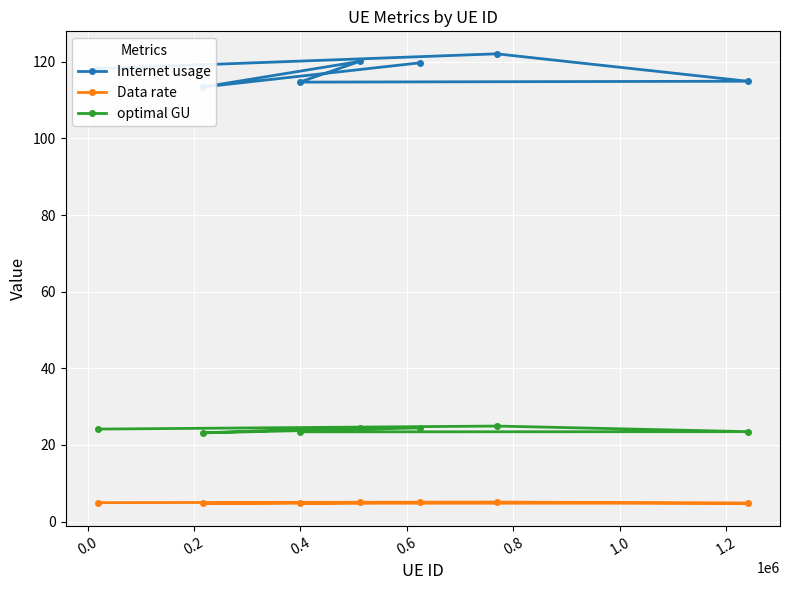

True or false: Data rate and optimal GU intersect in this chart.

False